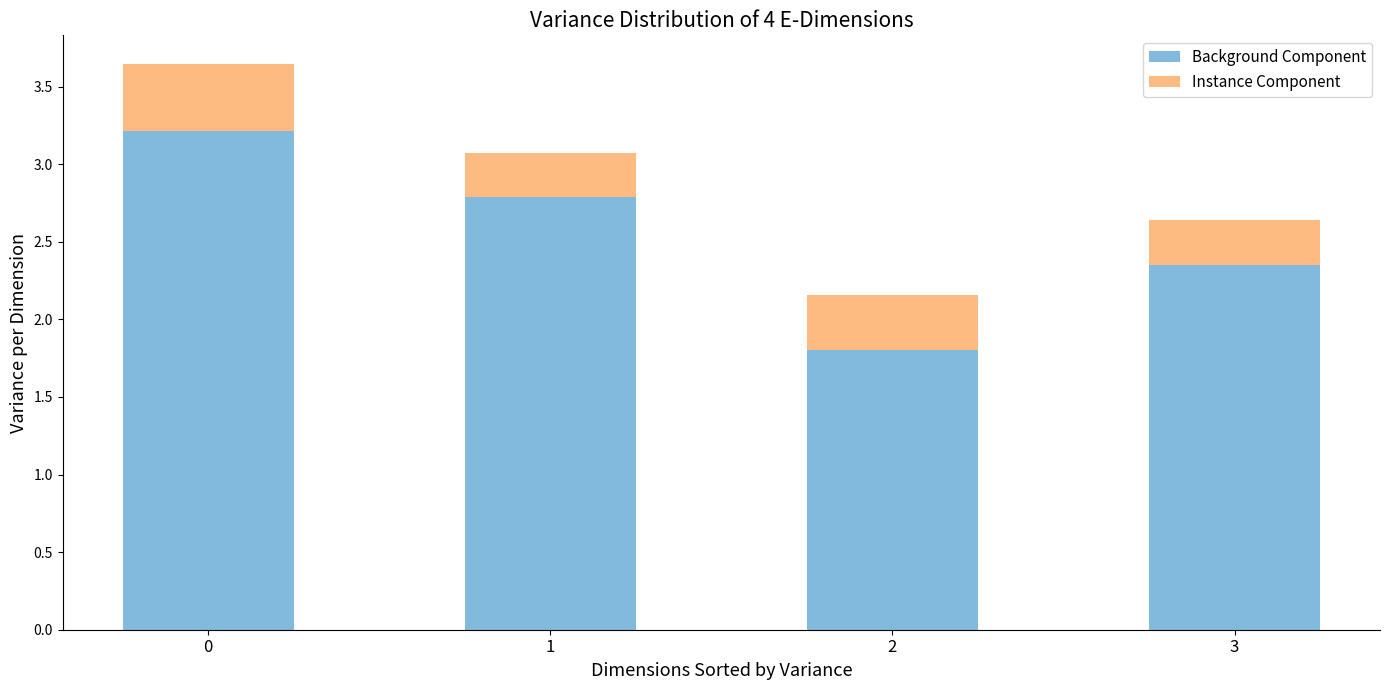

List the labels in order of Background Component value, smallest first.

2, 3, 1, 0